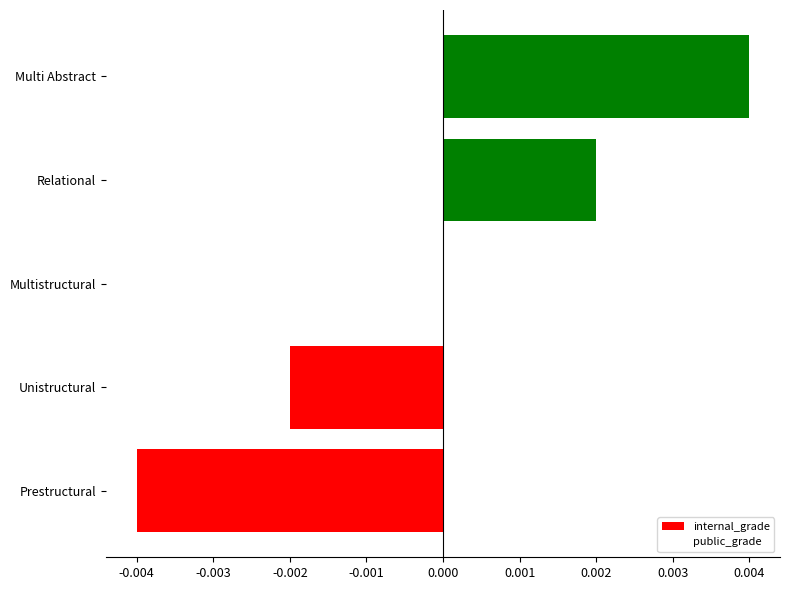

Which label corresponds to the largest value in the chart?

Multi Abstract